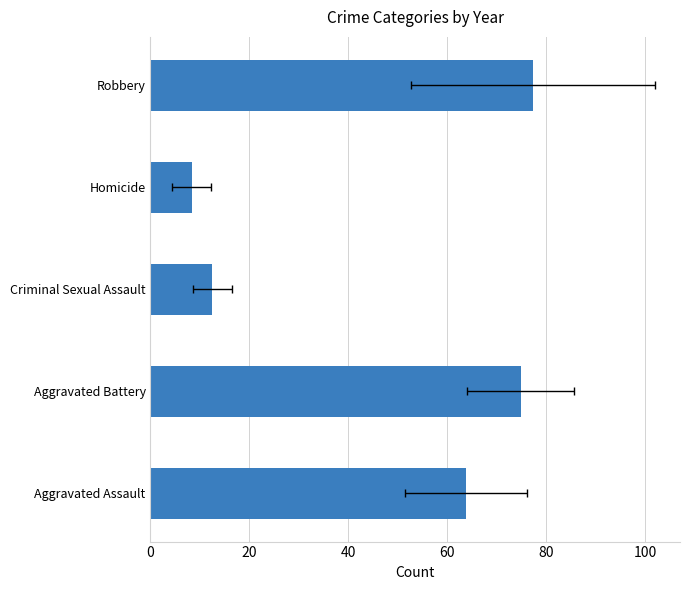

Count the number of data series in this chart.

1